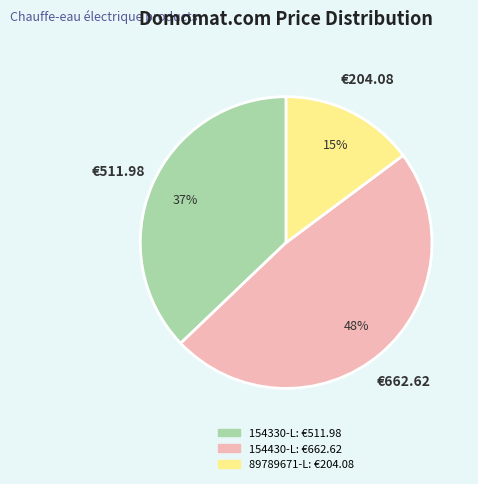

Is there a majority slice in this chart?

No